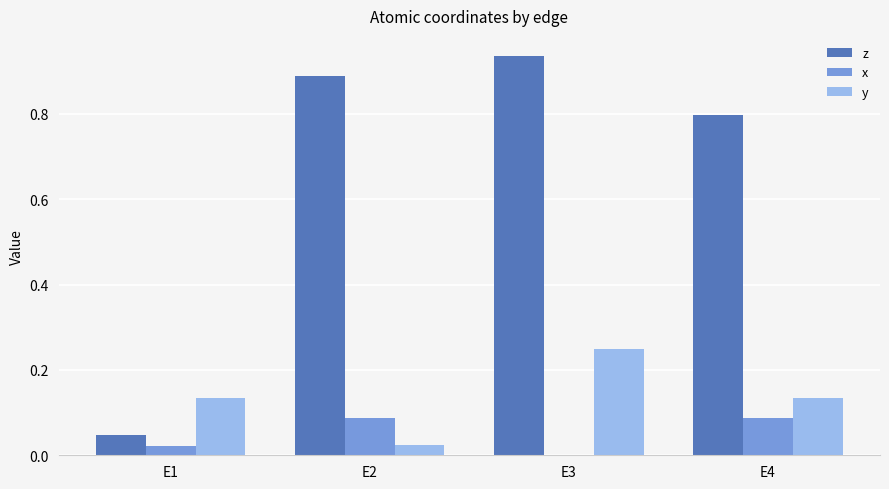

Which series has the largest total across all categories?

z